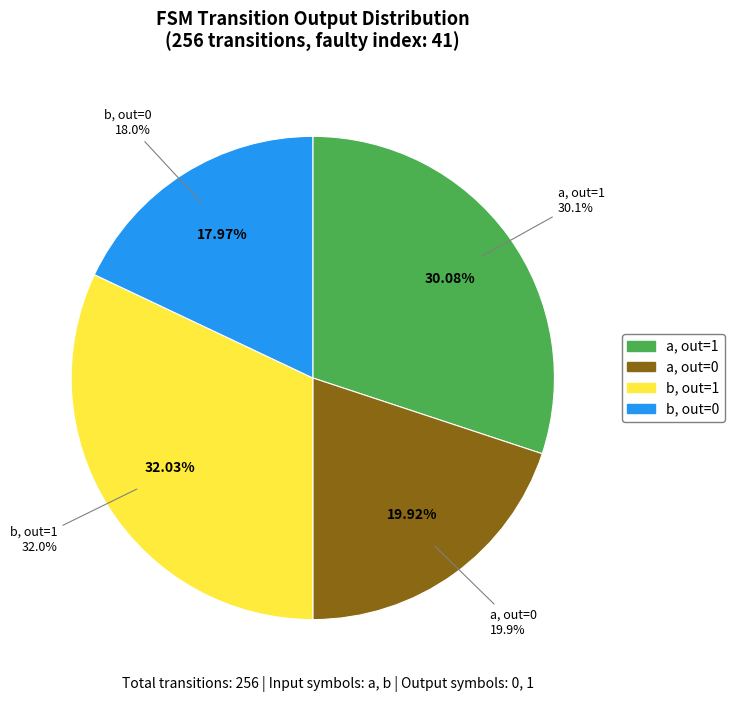

Which category has the biggest portion of the pie?

output=1 (input b)